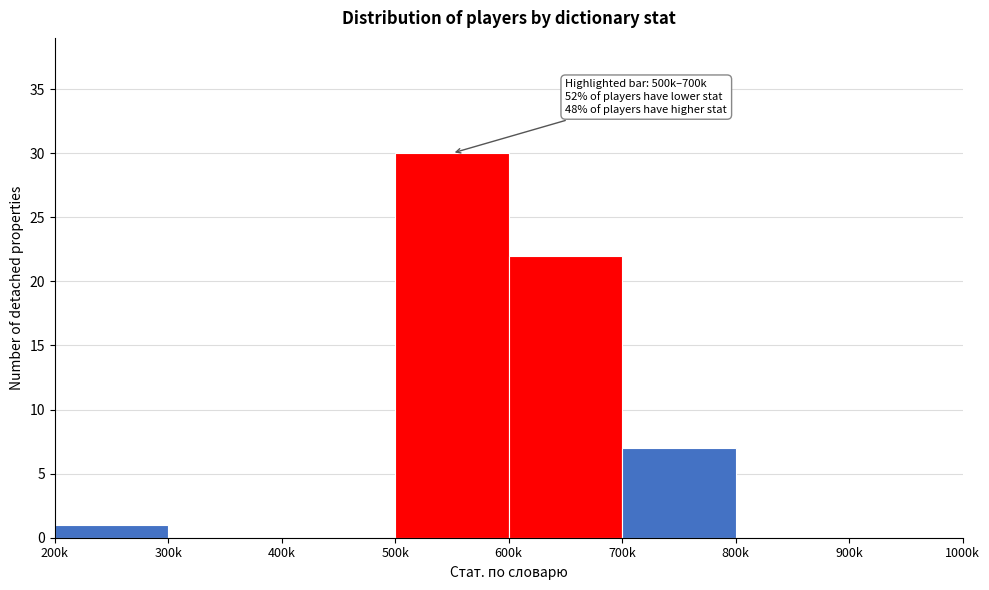

Reading right to left, extract all data points from this chart.

900k=0	800k=0	700k=7	600k=22	500k=30	400k=0	300k=0	200k=1